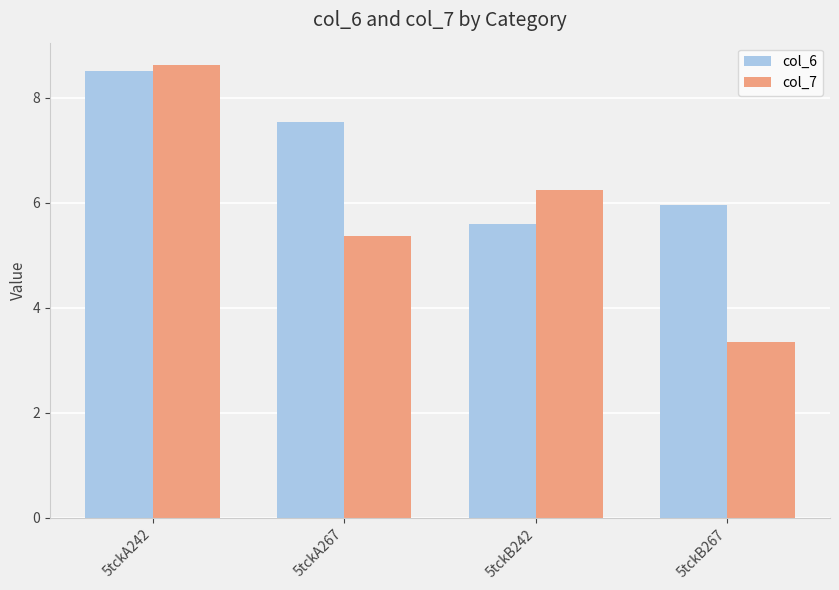

Are the bars horizontal?

No